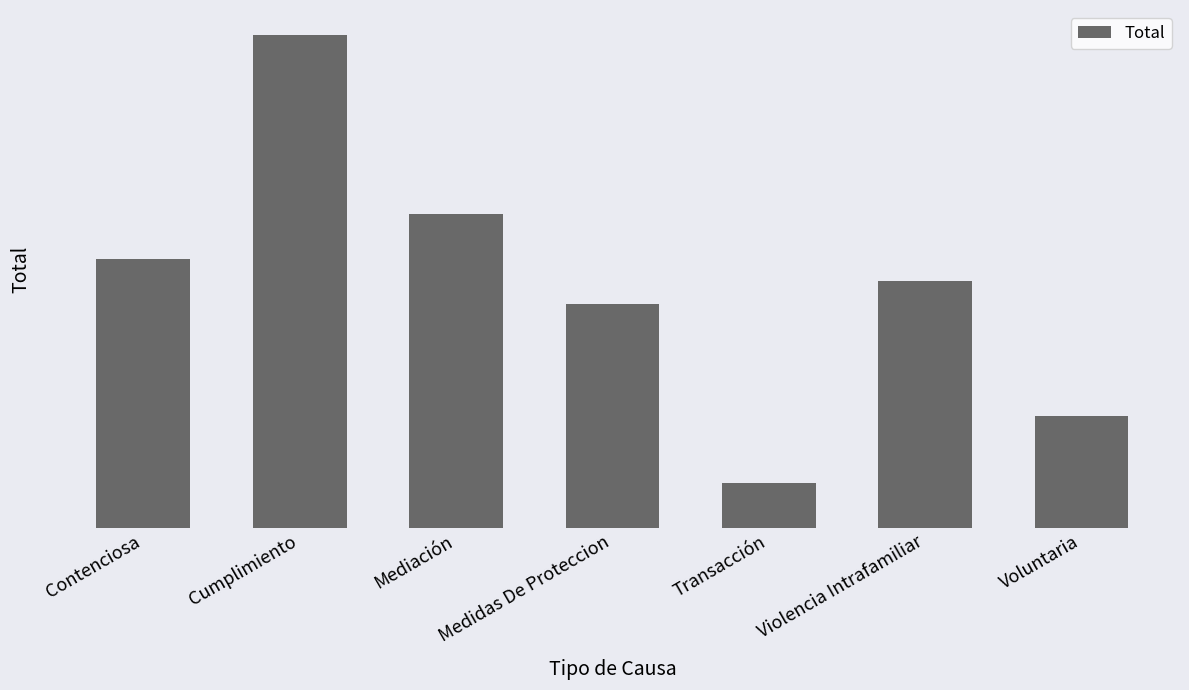

The chart shows a value of 11 at Violencia Intrafamiliar. True or false?

True